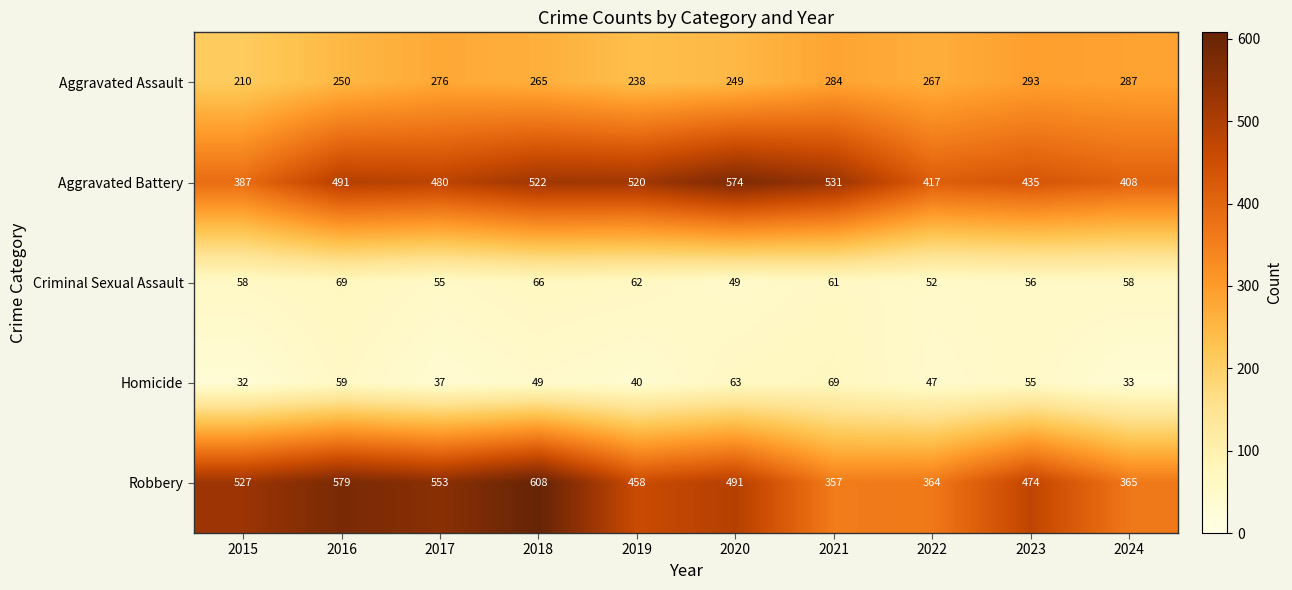

What is the difference between the Homicide values at 2017 and 2018?

12